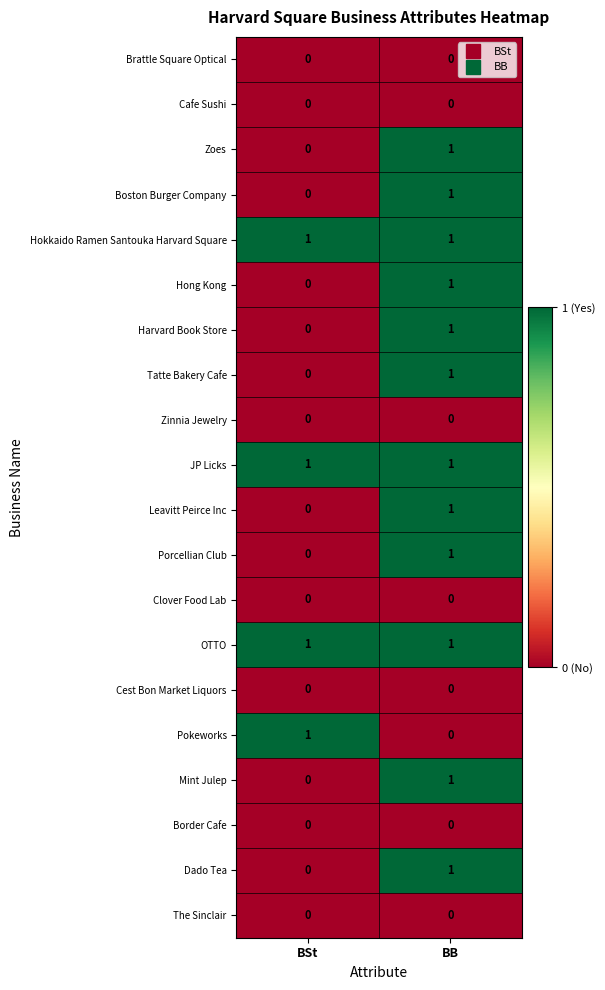

What is the total value across all series at BSt?

4